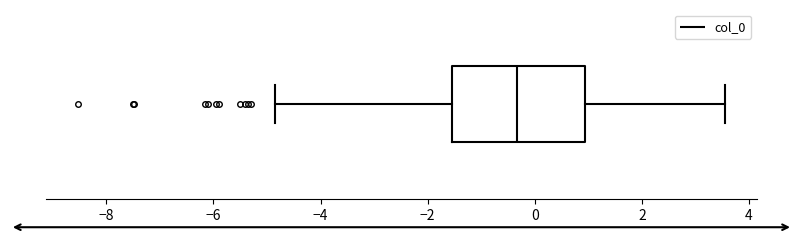

Where does the median line of the box sit on the x-axis? The values are not printed on the chart, so give them approximately, as read against the axis.

-0.4